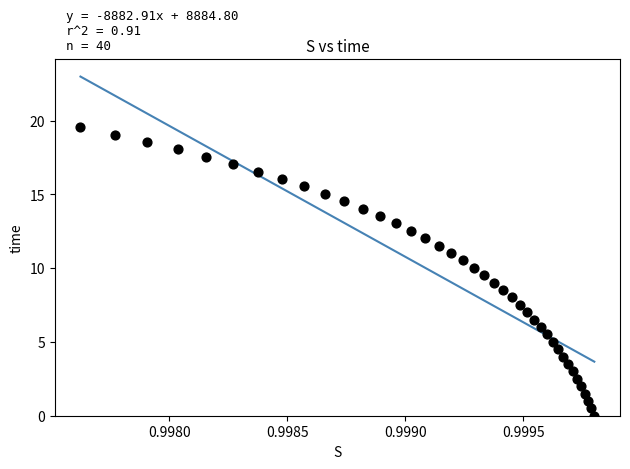

What is the range of Y values (max minus min)?

19.6